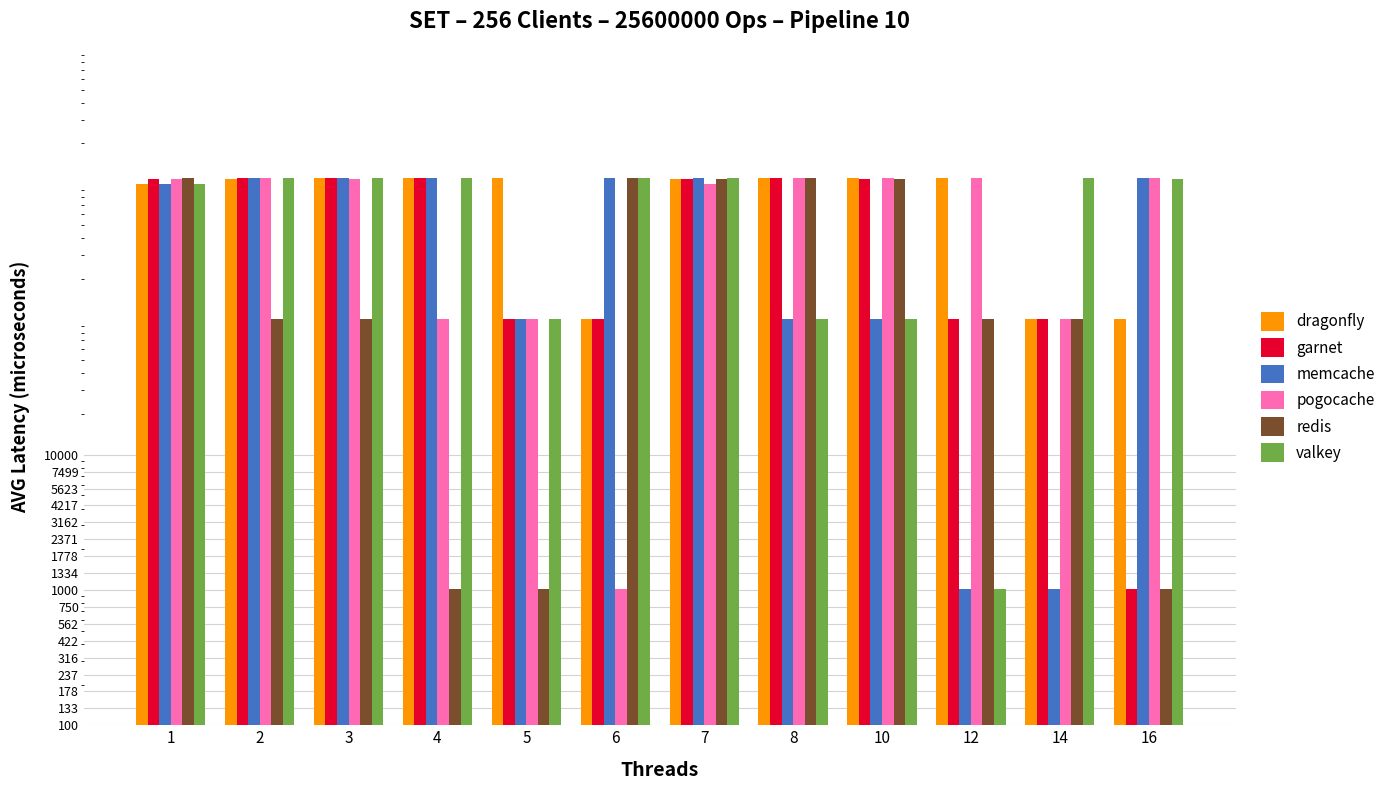

Rank the categories by valkey value from lowest to highest.

12, 5, 8, 10, 1, 16, 2, 3, 6, 14, 4, 7